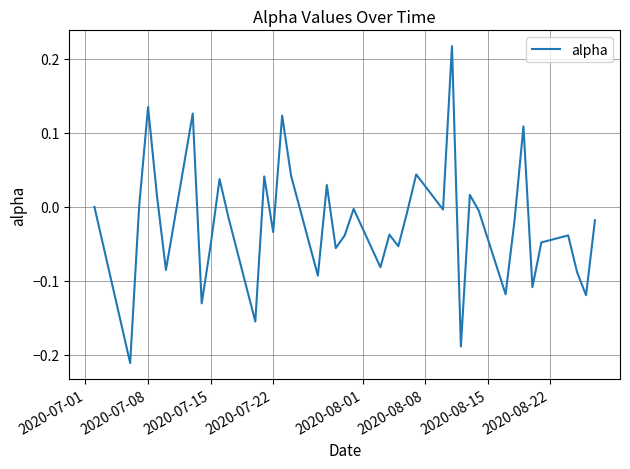

What is the difference between the maximum and minimum values?

0.4